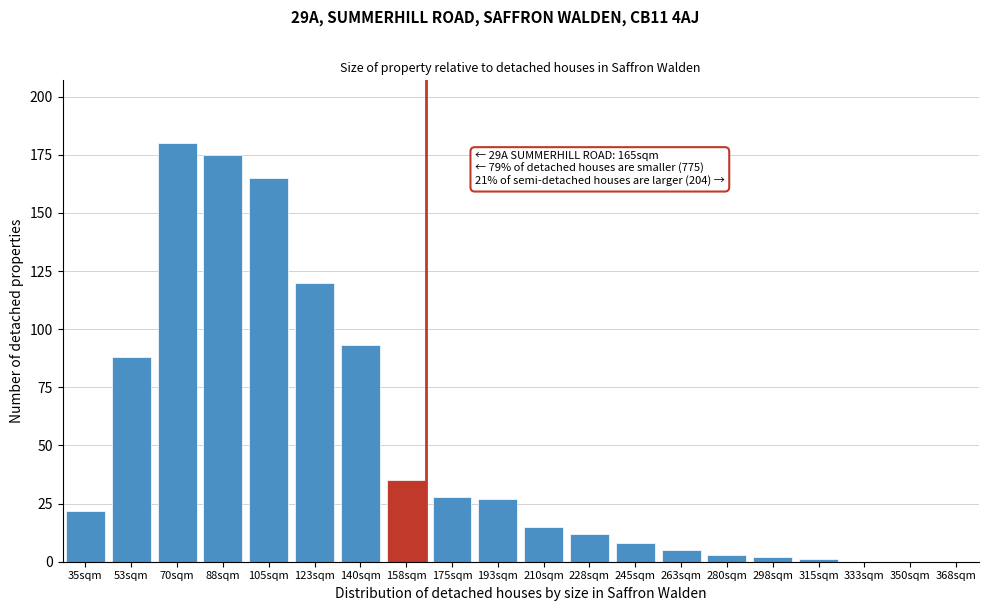

Reading right to left, transcribe all the data shown in this chart.

368sqm=0	350sqm=0	333sqm=0	315sqm=1	298sqm=2	280sqm=3	263sqm=5	245sqm=8	228sqm=12	210sqm=15	193sqm=27	175sqm=28	158sqm=35	140sqm=93	123sqm=120	105sqm=165	88sqm=175	70sqm=180	53sqm=88	35sqm=22